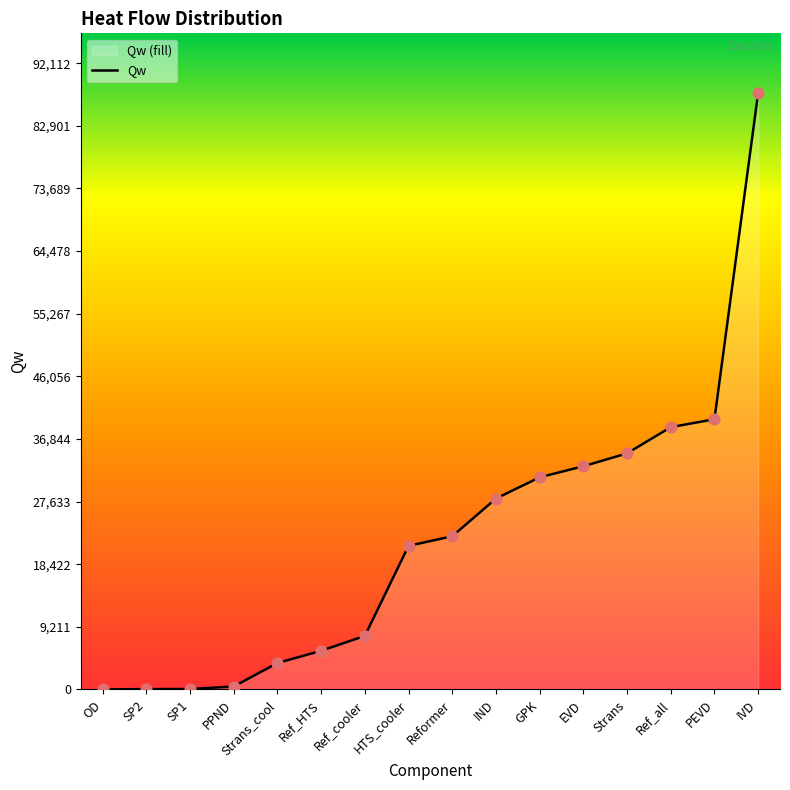

What is the change in value from Strans_cool to Reformer?

+18643.1